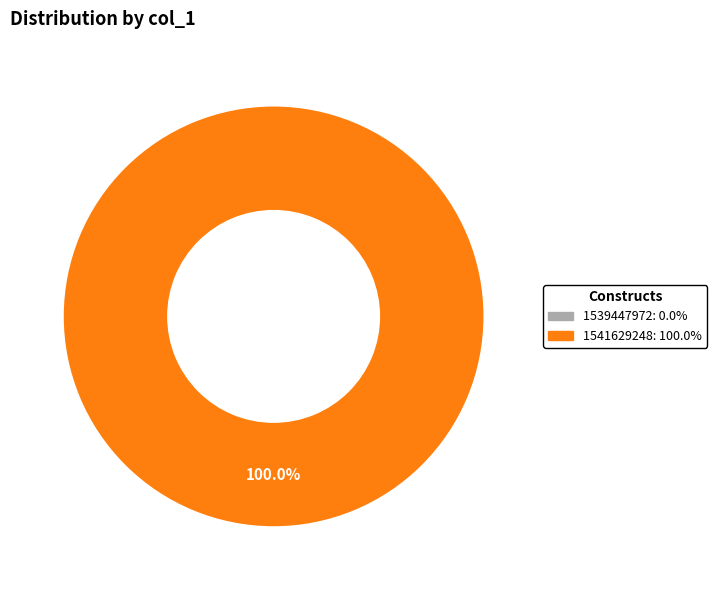

Does any single category account for the majority?

Yes